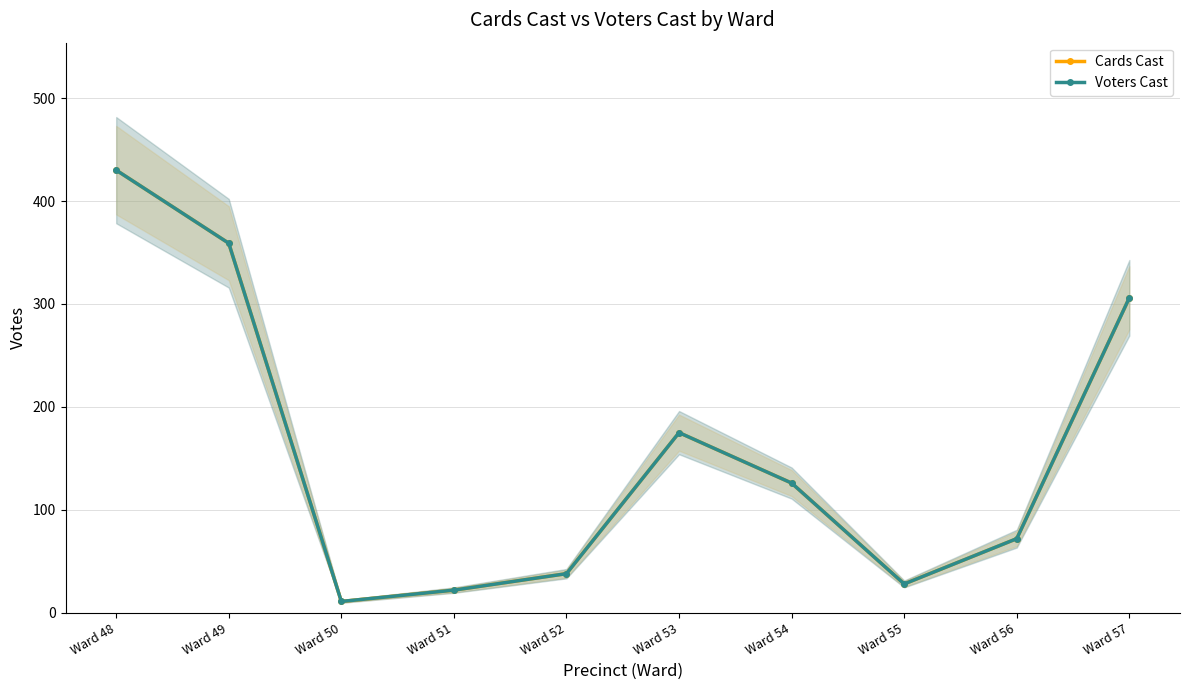

What is the minimum value shown in the chart?

11